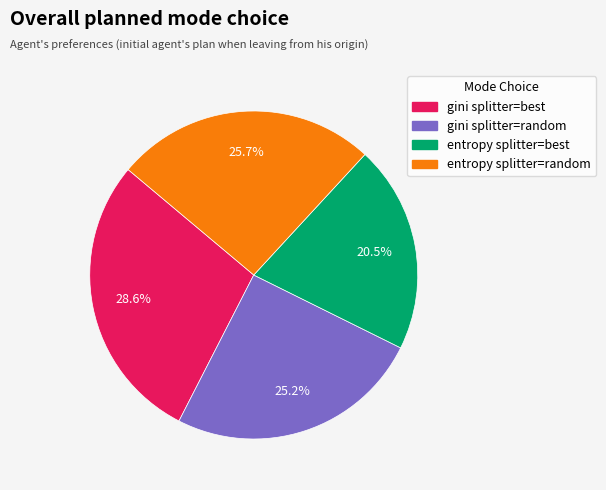

What percentage is the entropy splitter=random slice, to the nearest percent?

26%